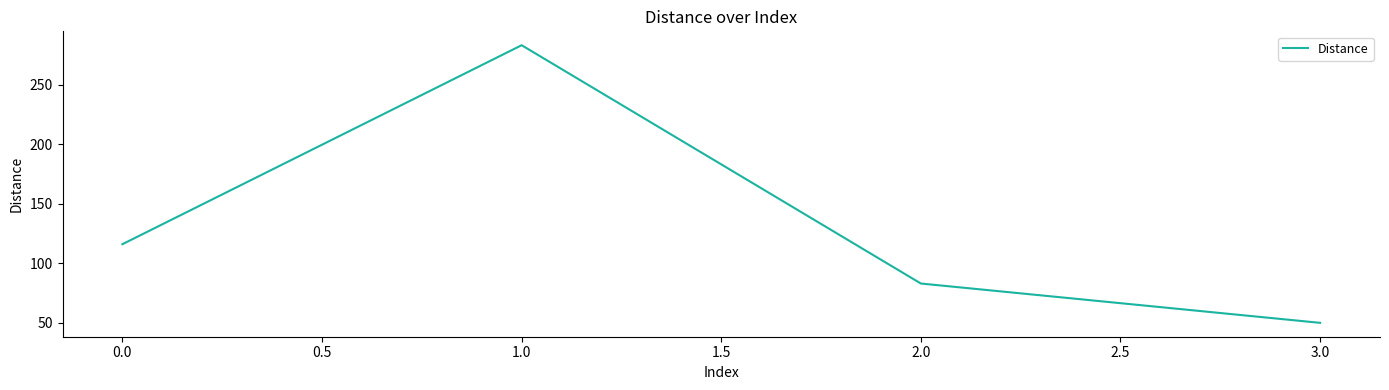

List the labels in order of value, smallest first.

3.0, 2.0, 0.0, 1.0